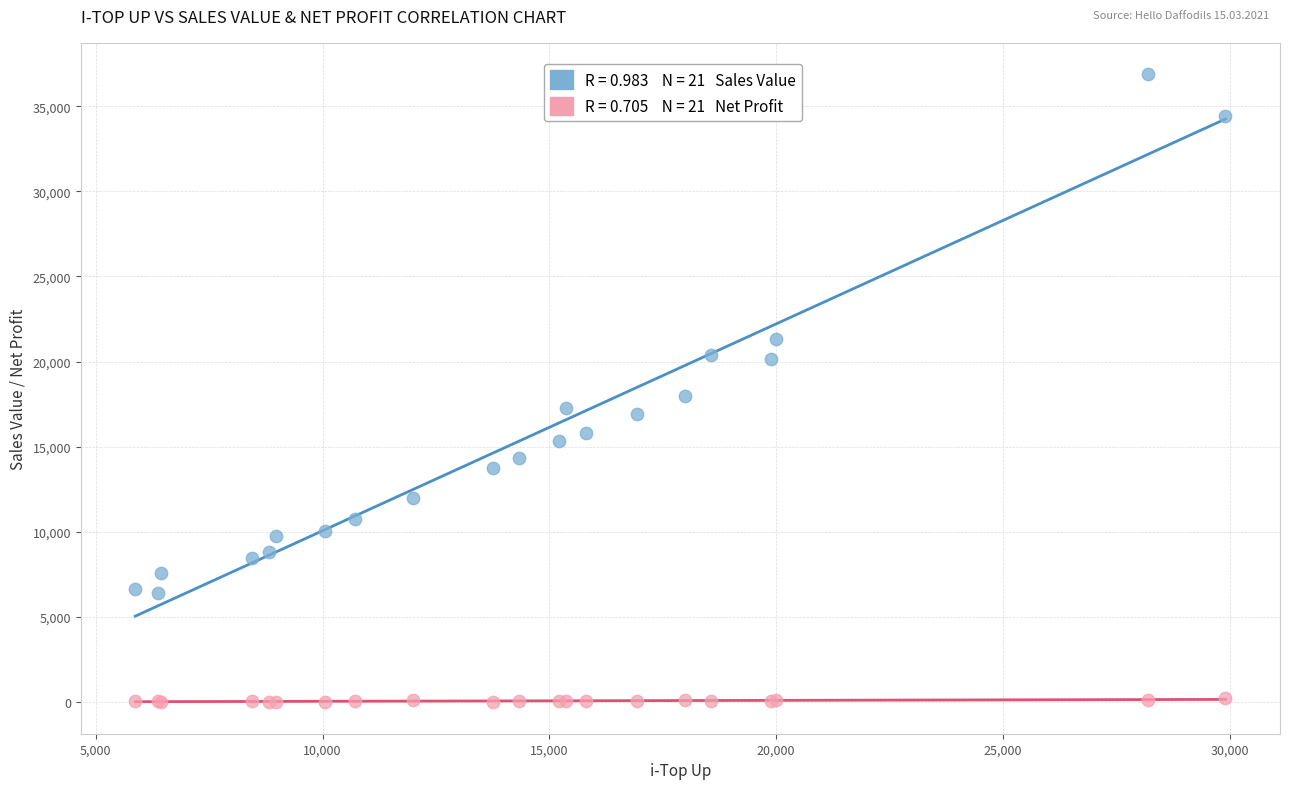

Across all series, what Y value is closest to 18425?

18001.0